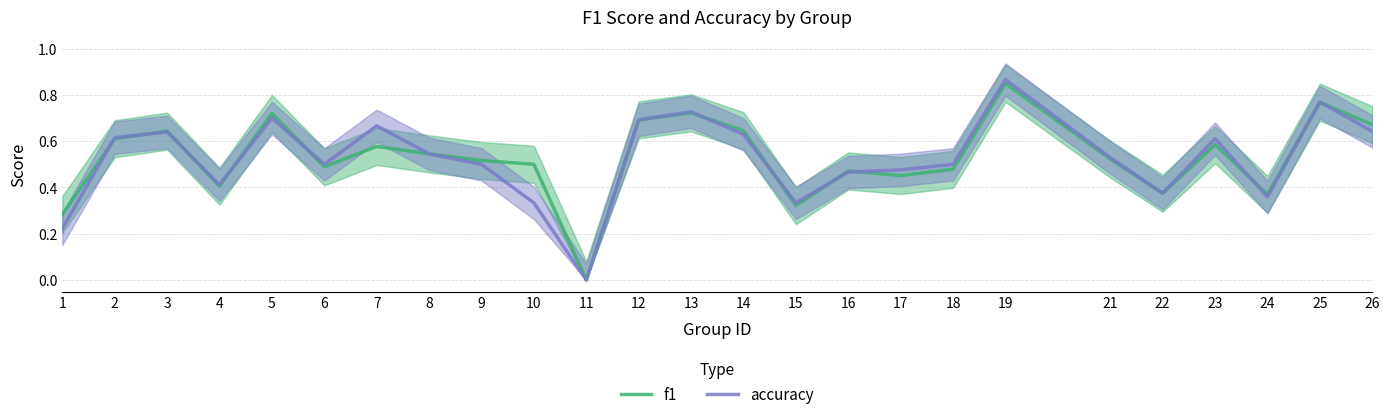

The value of accuracy at 21 is 0.5. True or false?

True